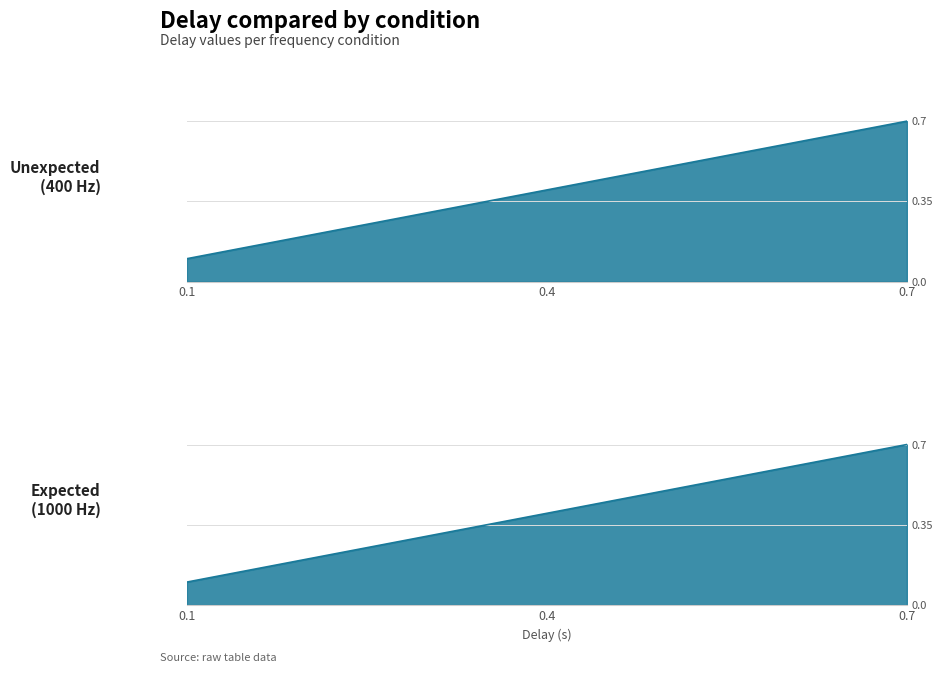

What is the smallest value displayed?

0.1